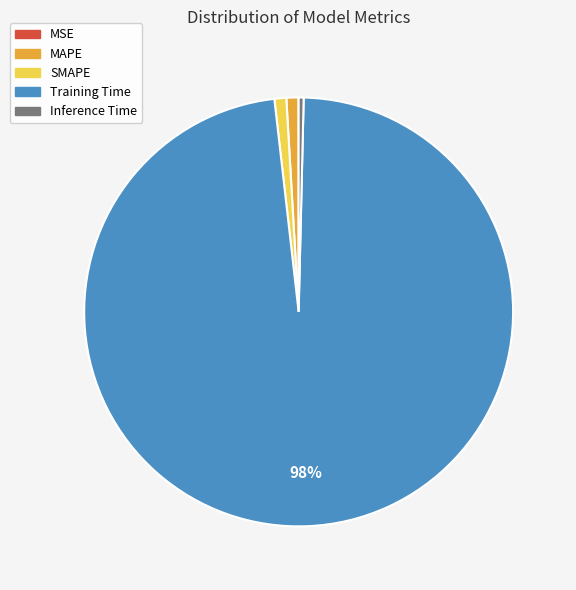

Which slice is the largest?

Training Time